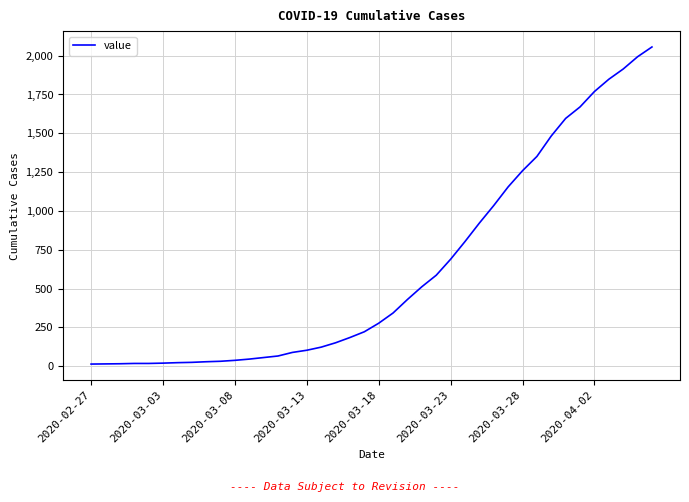

What is the greatest value displayed?

2056